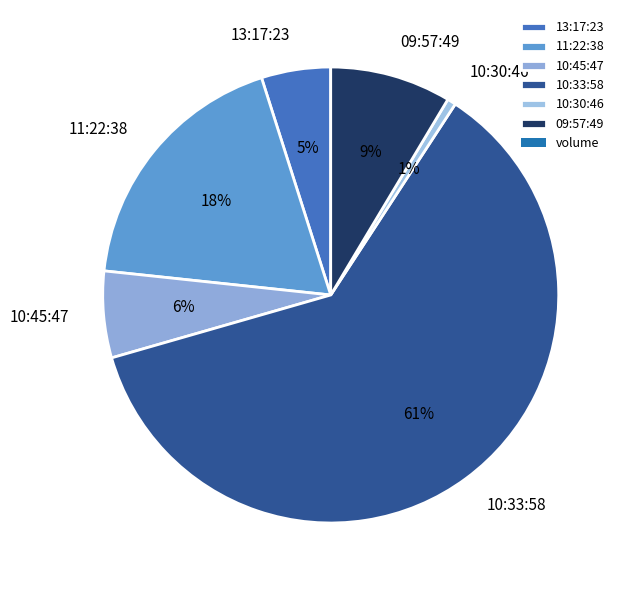

Between 11:22:38 and 09:57:49, which is larger?

11:22:38